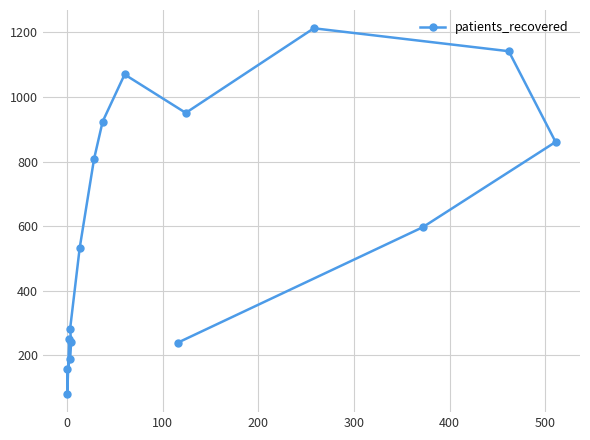

How many distinct data groups are displayed?

1